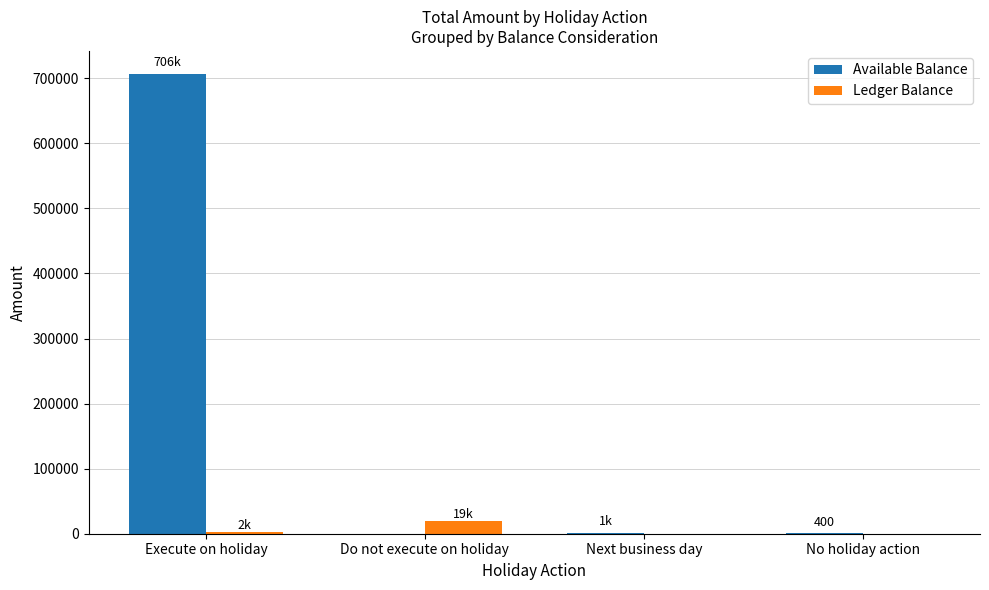

Which label corresponds to the largest value in the chart?

Execute on holiday